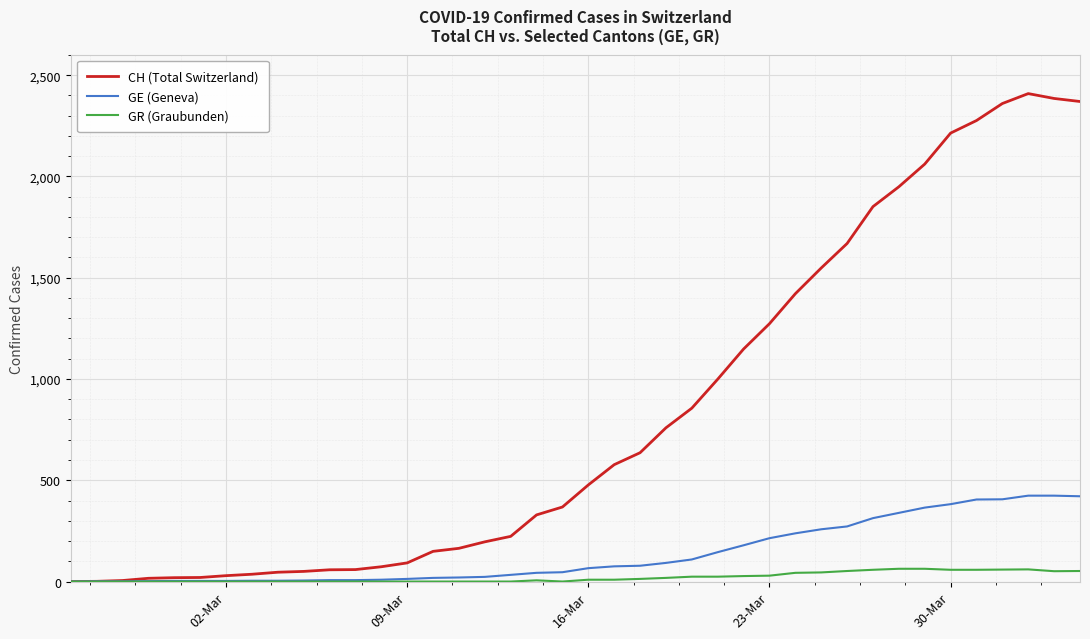

How many values in the CH (Total Switzerland) series are below 477?

20